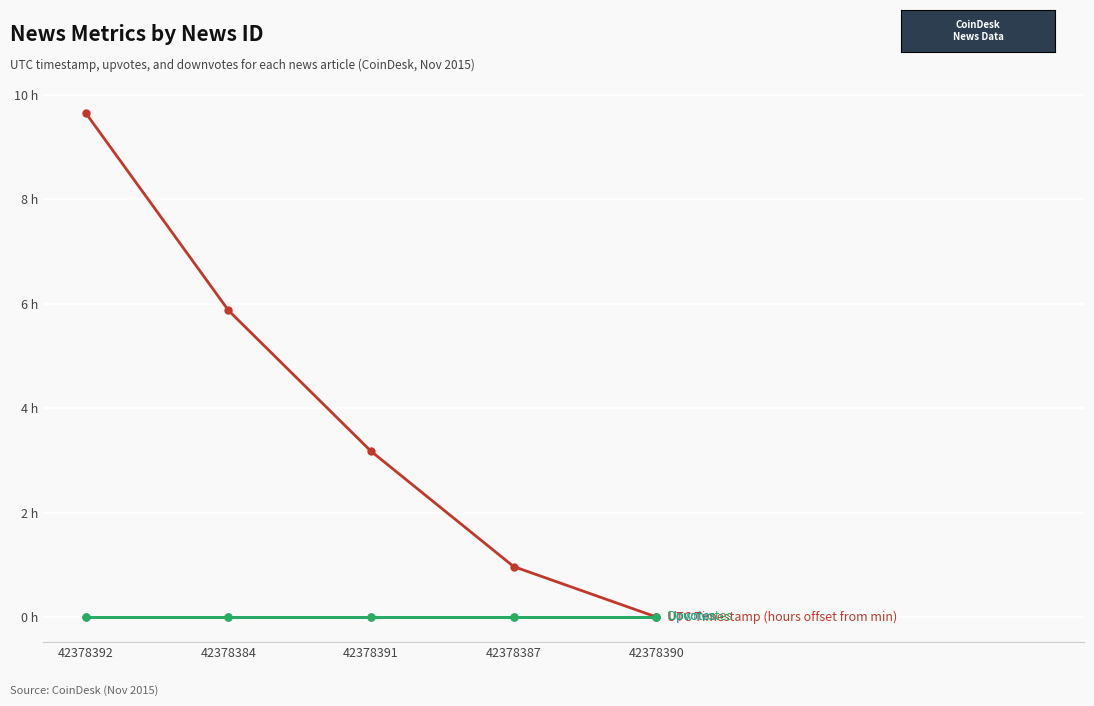

Does the chart have visible grid lines?

Yes